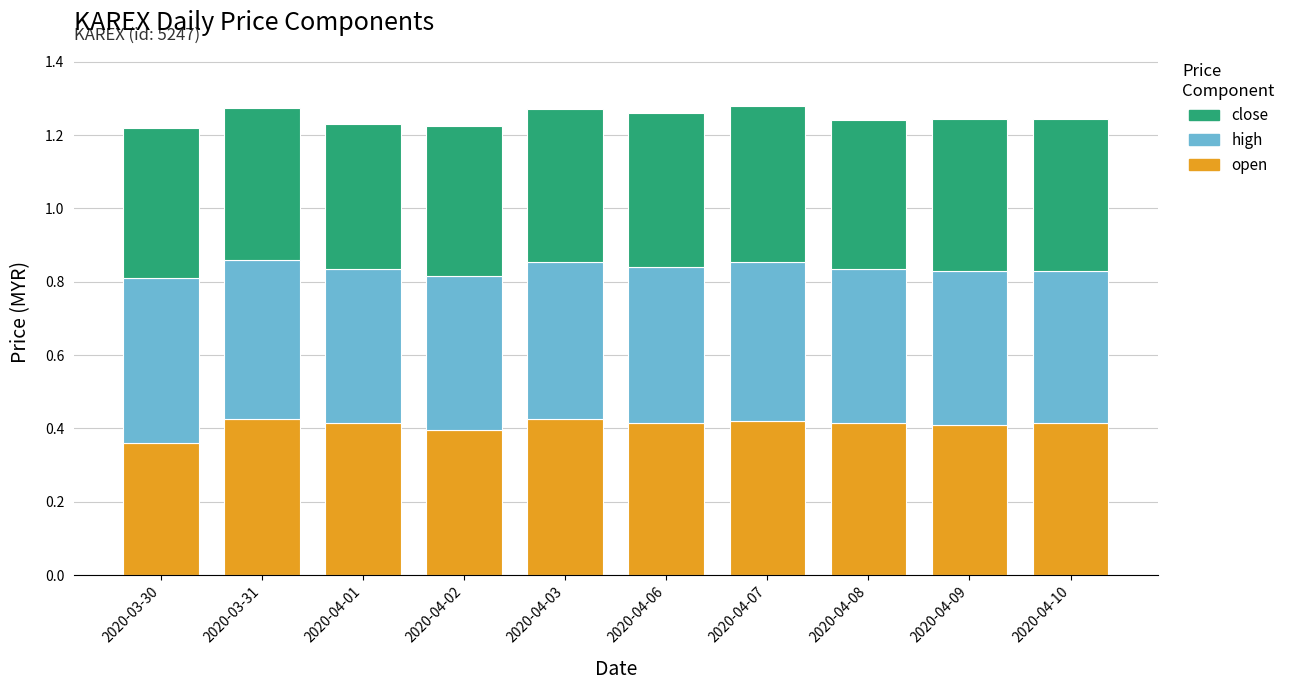

Which category has the lowest value in the open series?

2020-03-30